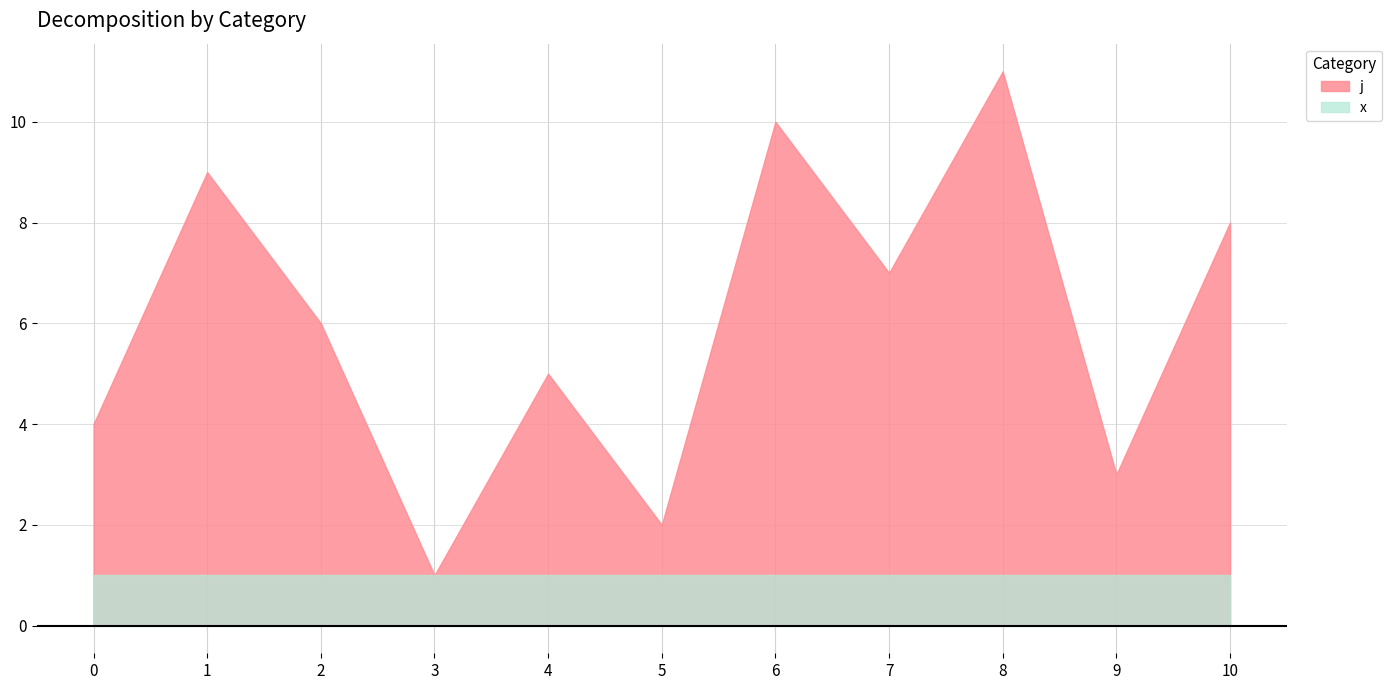

At which category does the data reach its first local valley?

3